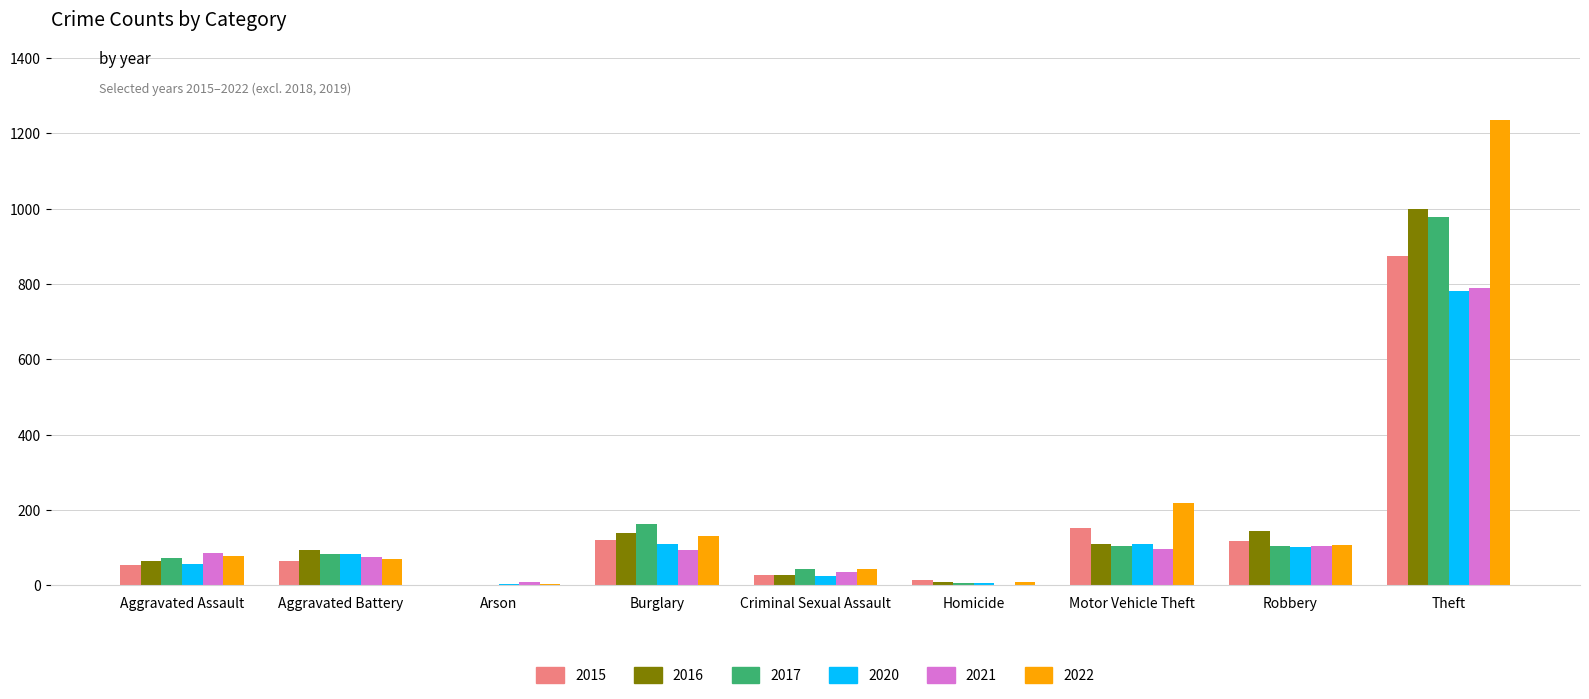

Is it true that 2021 equals 38 at Aggravated Assault?

False